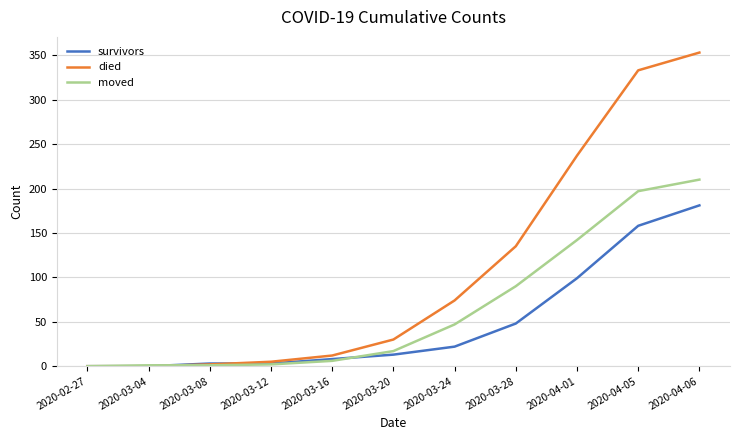

Which series has the largest range (max minus min)?

died